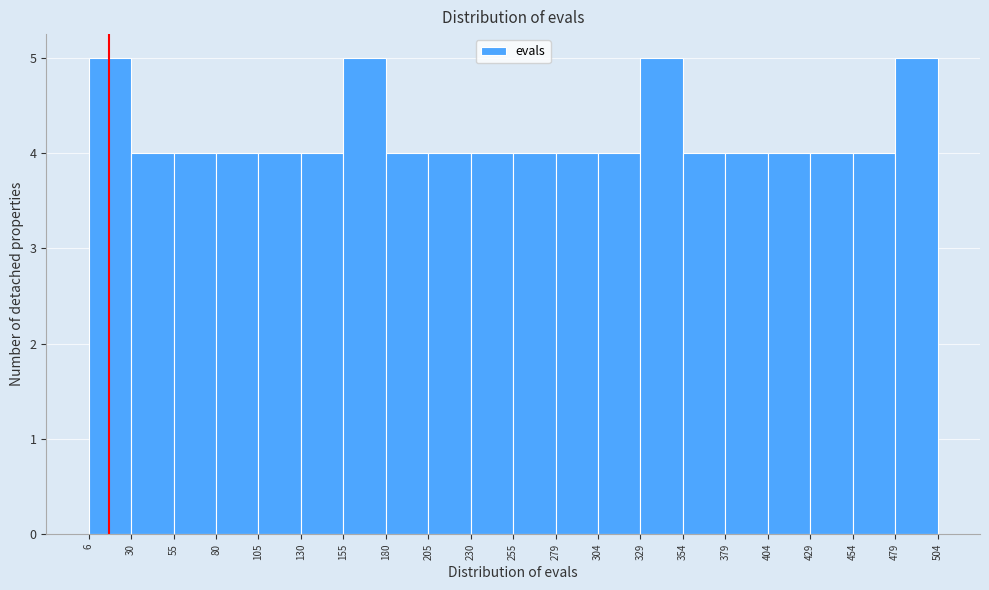

Reading left to right, list every bar in this chart as the range it spans on the x-axis followed by its height. The values are not printed on the chart, so give them approximately, as read against the axis.

6 to 30: 5
30 to 55: 4
55 to 80: 4
80 to 105: 4
105 to 130: 4
130 to 155: 4
155 to 180: 5
180 to 205: 4
205 to 230: 4
230 to 255: 4
255 to 279: 4
279 to 304: 4
304 to 329: 4
329 to 354: 5
354 to 379: 4
379 to 404: 4
404 to 429: 4
429 to 454: 4
454 to 479: 4
479 to 504: 5